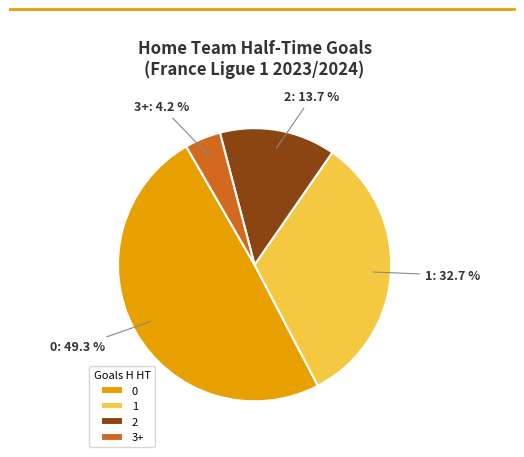

Which category has the smallest portion of the pie?

3+